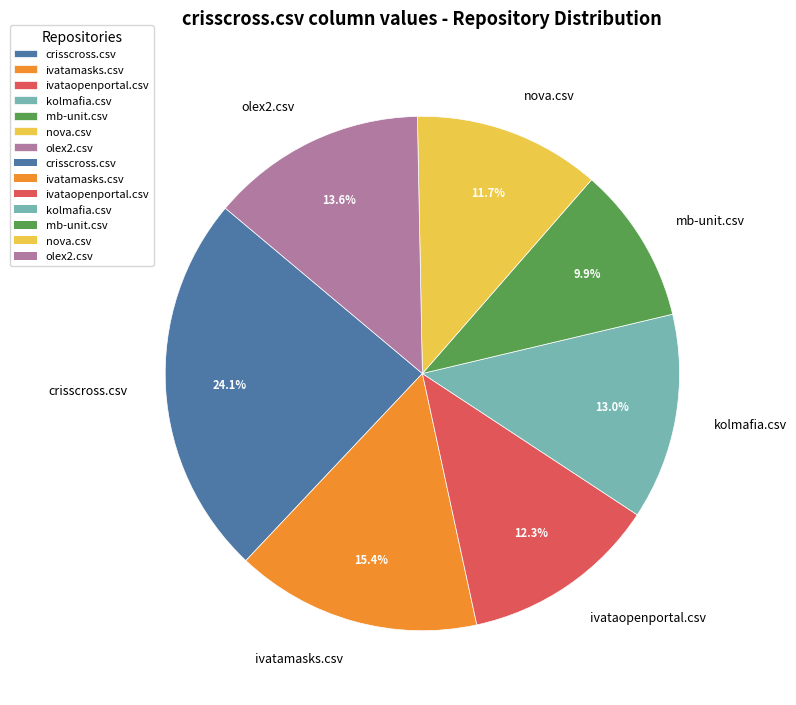

How many slices are in this pie chart?

7